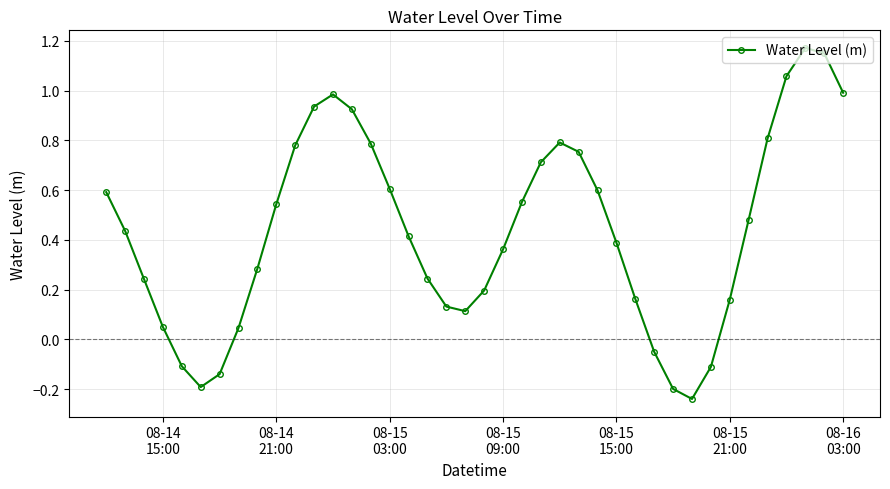

How many points are lower than both their immediate neighbors (excluding endpoints)?

3